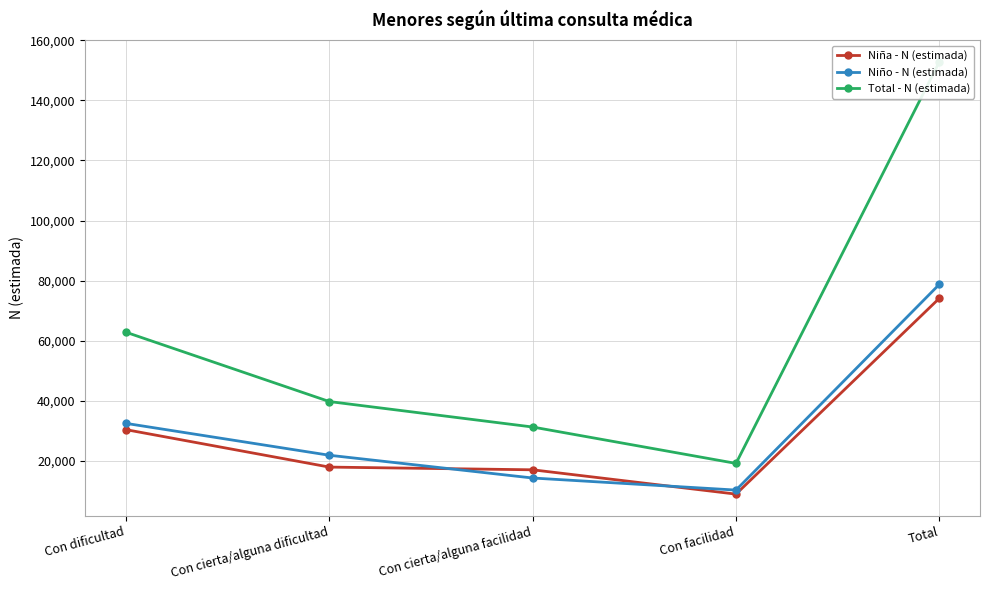

True or false: Total - N (estimada) and Niña - N (estimada) cross at least once.

False